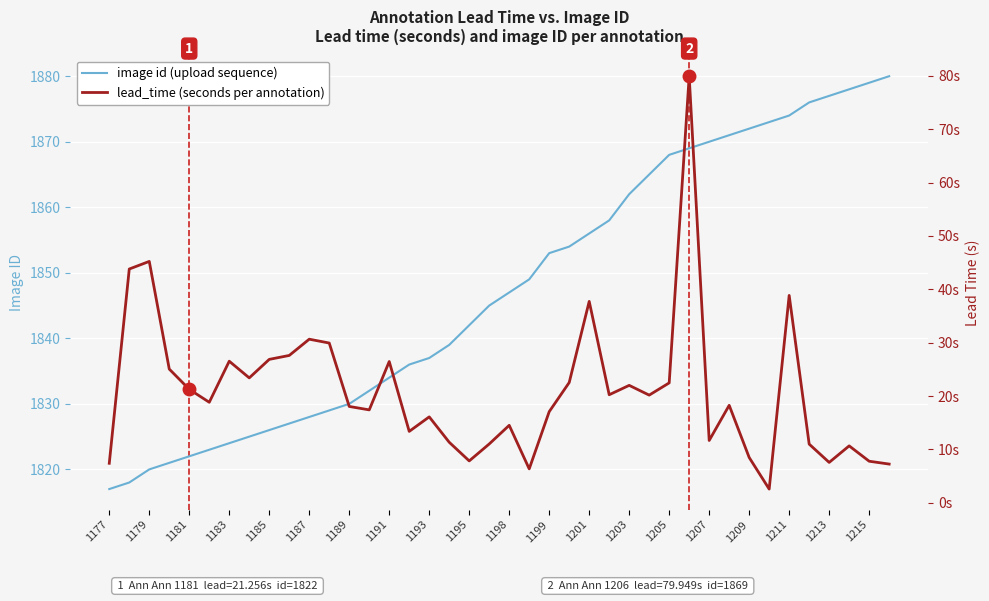

How many lines are shown in the chart?

2